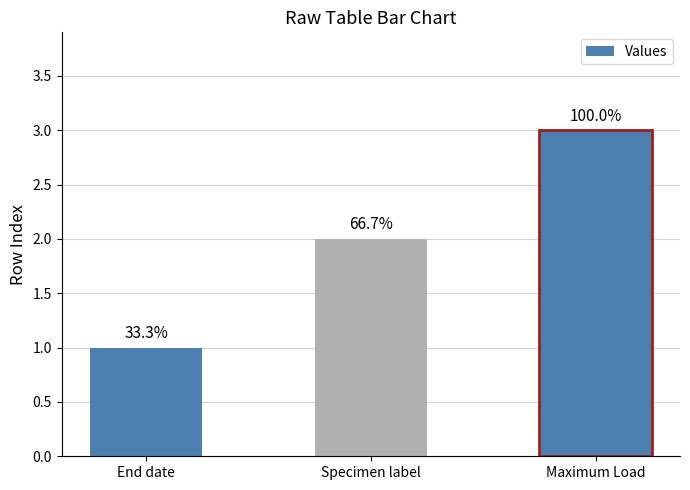

Which category has the lowest value across all series?

End date